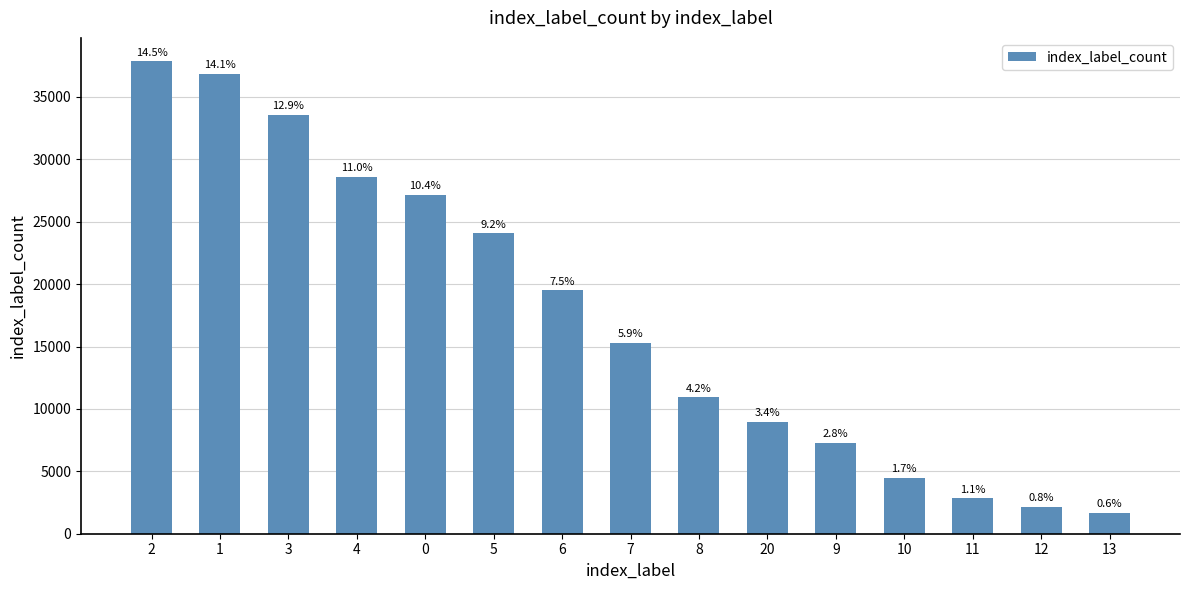

What is the sum of all values?

261137